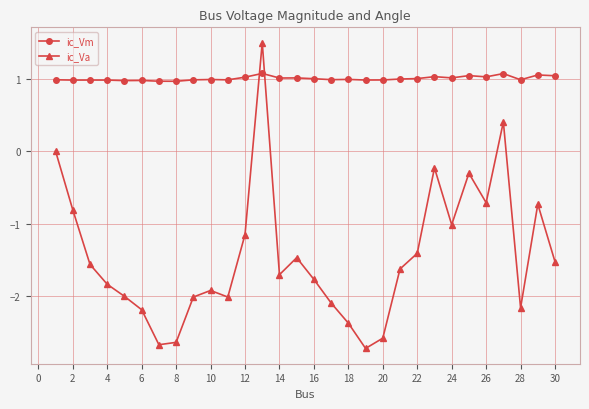

What is the minimum value shown in the chart?

-2.7